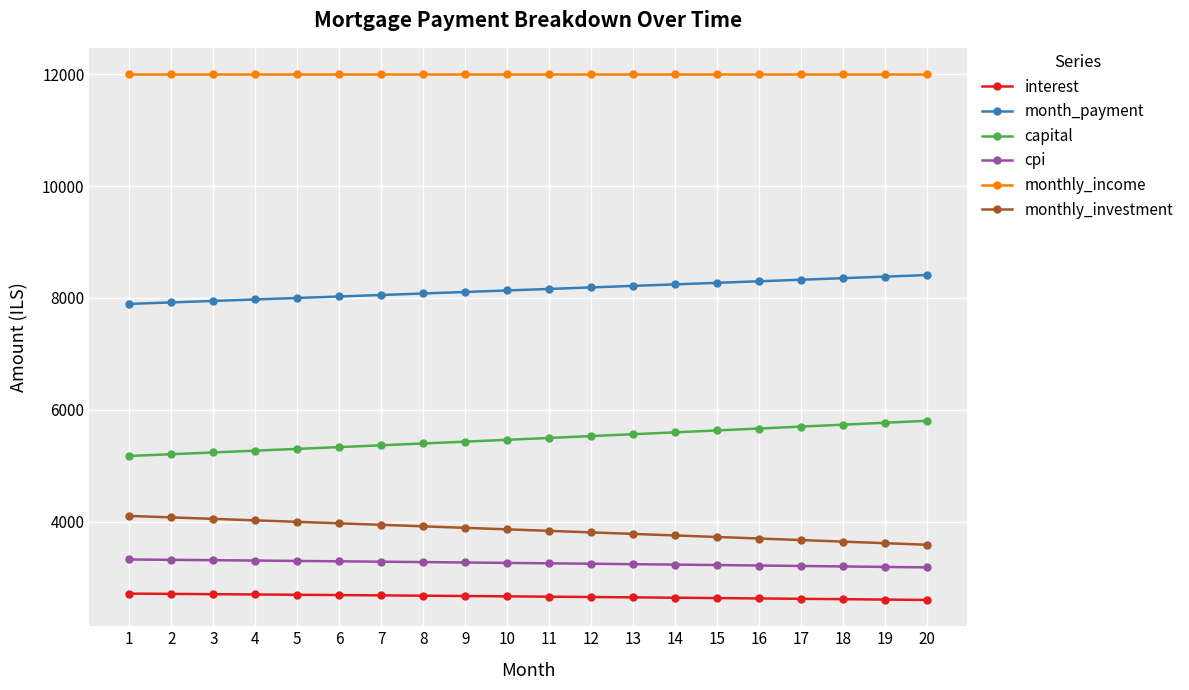

Is the value of capital at 17 greater than the value of month_payment at 2?

No